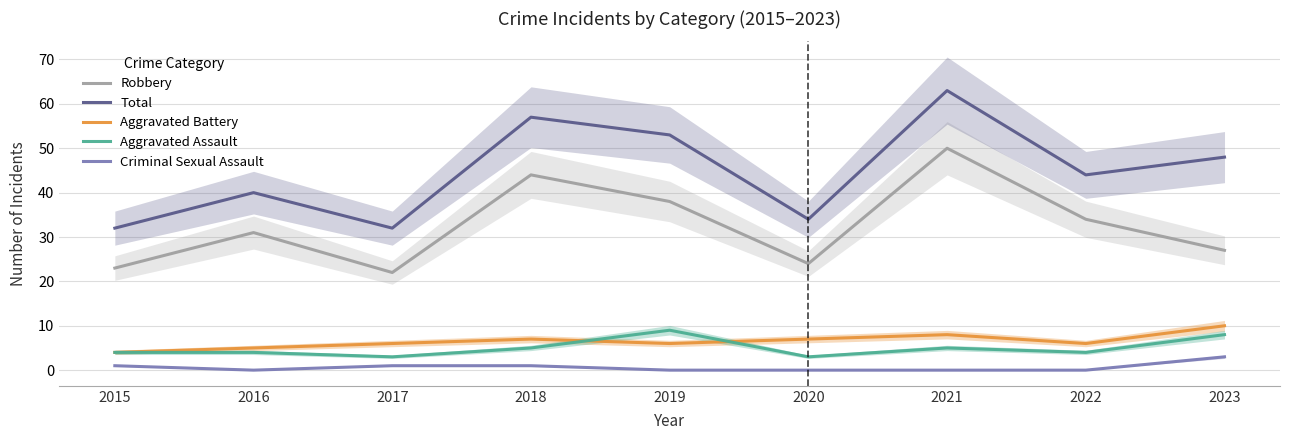

At which label does Total first exceed 44?

2018